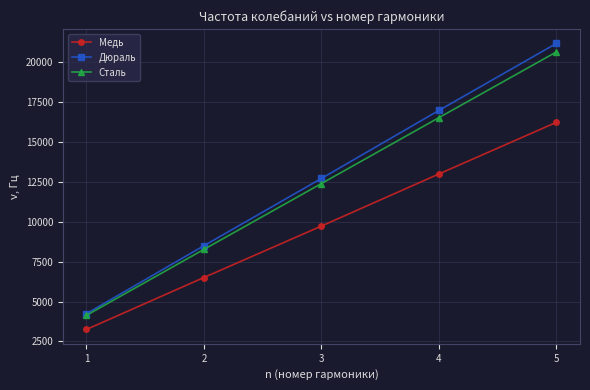

Does the chart display data point markers on the line(s)?

Yes